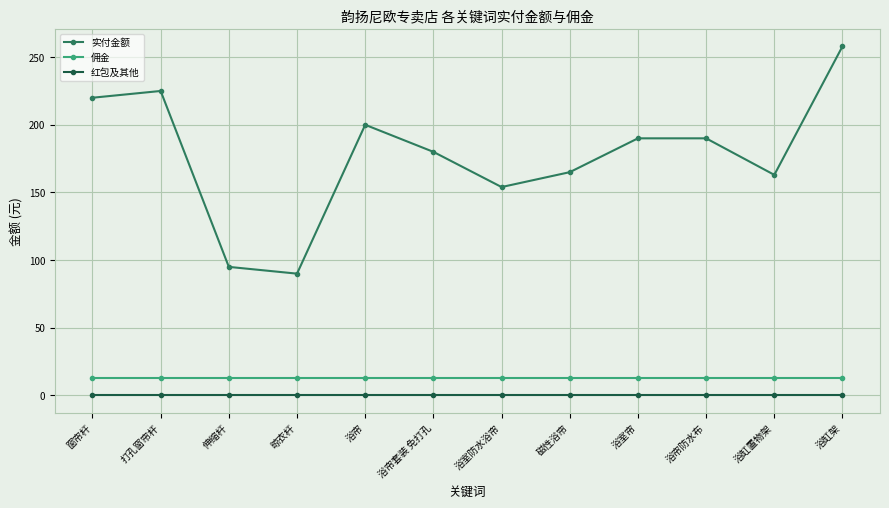

True or false: 佣金 has a value of 13 at 浴帘.

True